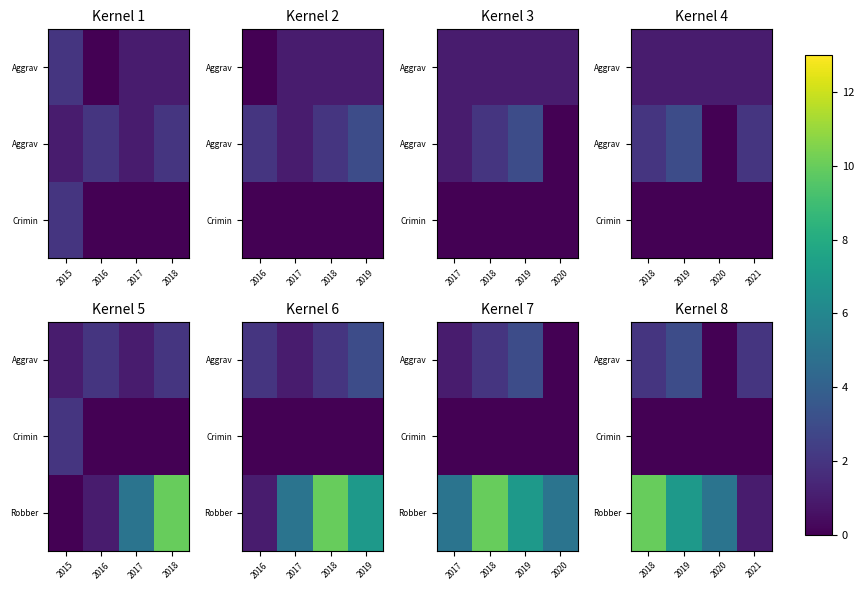

Rank the series by their maximum value, from lowest to highest.

Crimin, Aggrav, Robber